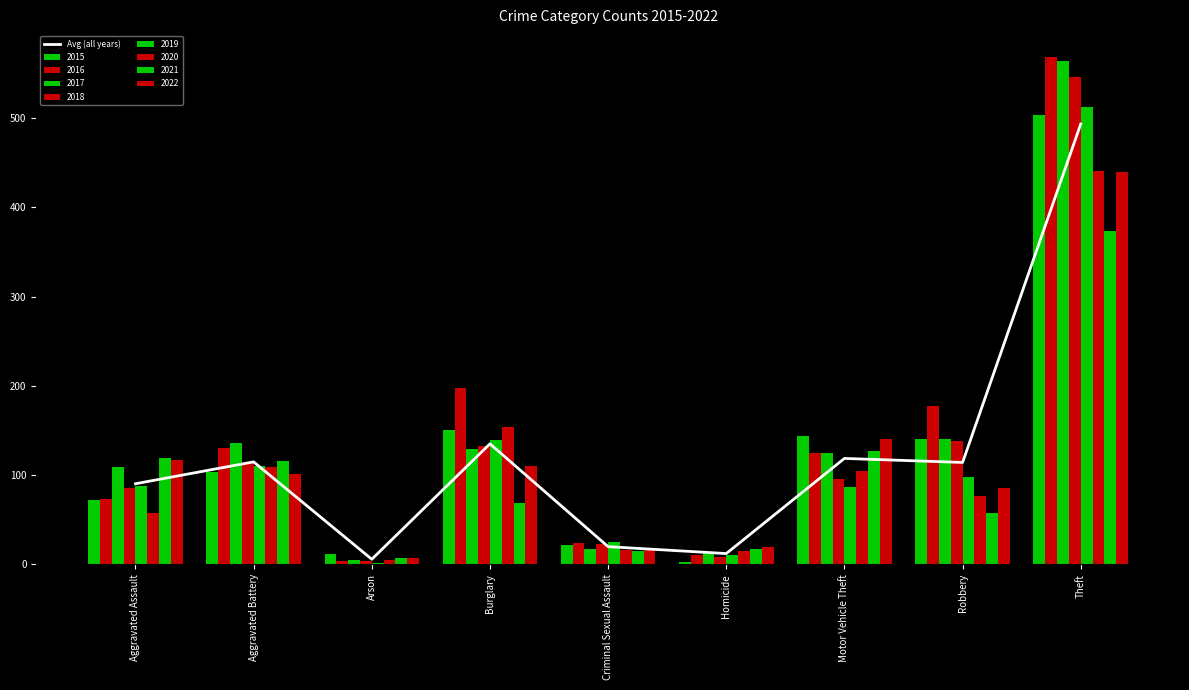

What position from the left is Motor Vehicle Theft?

7